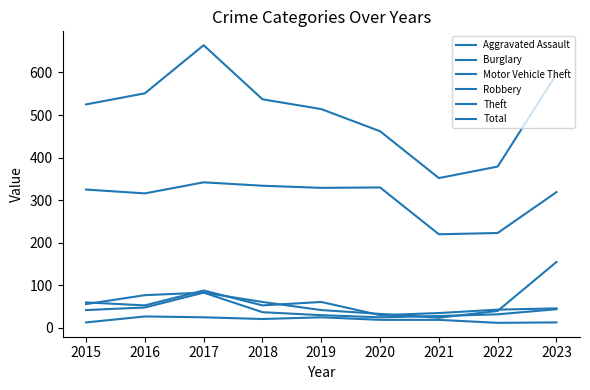

Where is the first local maximum for Motor Vehicle Theft?

2017